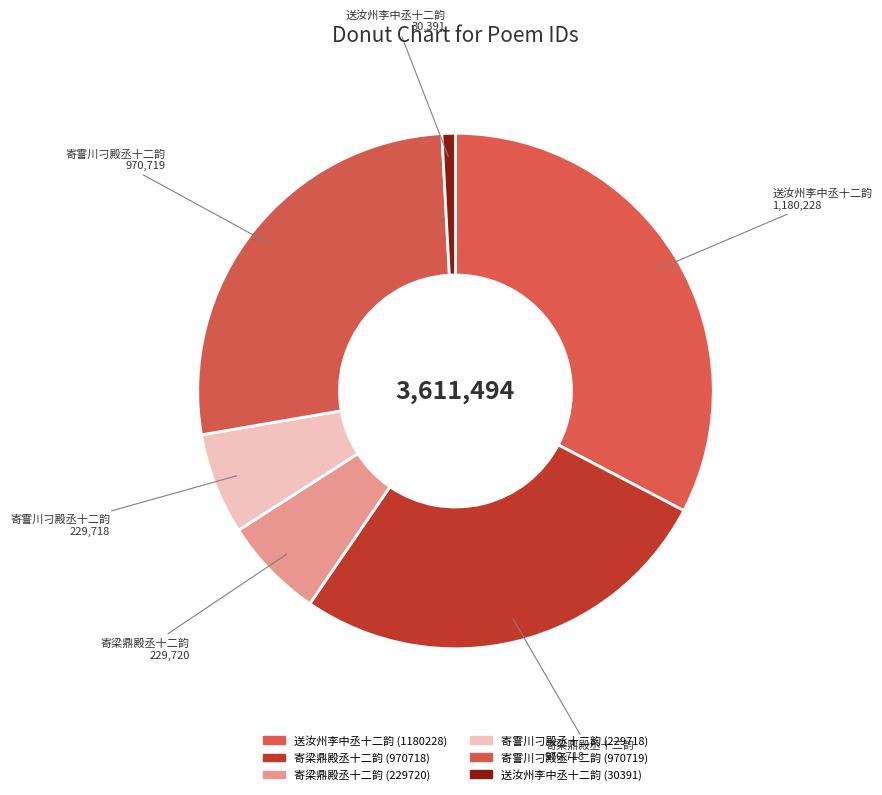

Is there any slice that represents more than half of the pie?

No